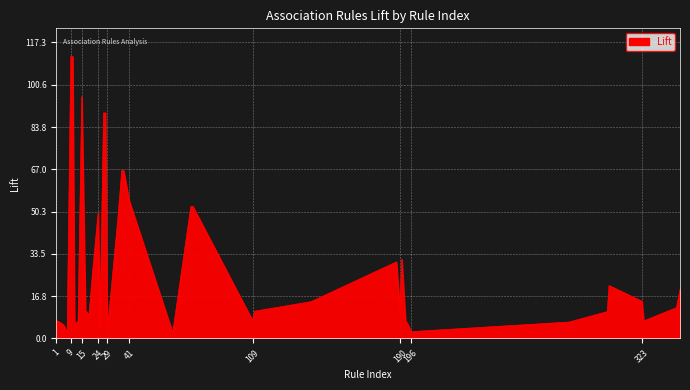

What is the difference between the maximum and minimum values?

109.6